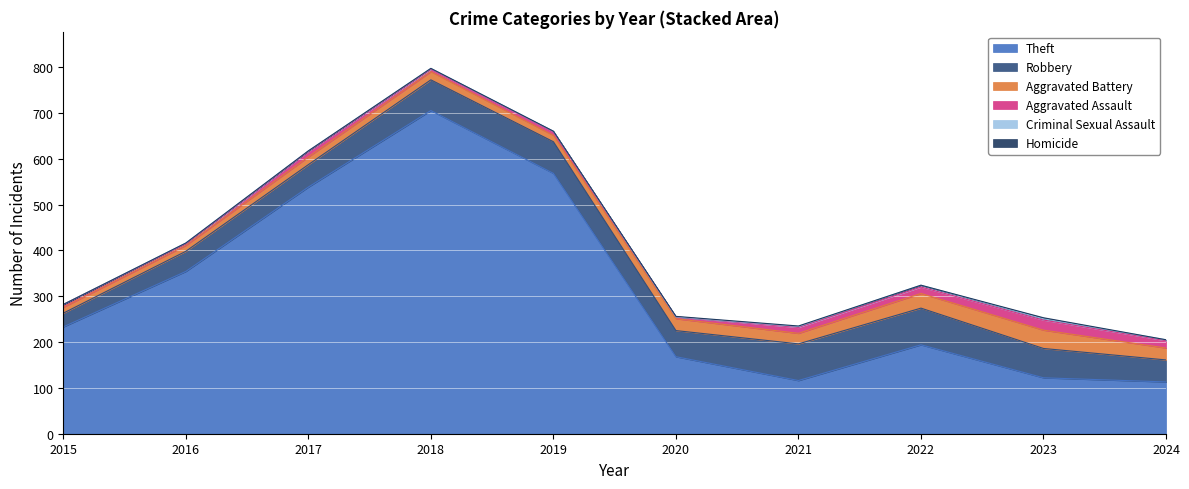

Reading left to right, what are all the values shown in this chart?

Theft: 2015=233	2016=354	2017=538	2018=705	2019=568	2020=168	2021=116	2022=194	2023=122	2024=113
Robbery: 2015=30	2016=44	2017=49	2018=67	2019=69	2020=57	2021=80	2022=80	2023=64	2024=48
Aggravated Battery: 2015=13	2016=13	2017=17	2018=18	2019=14	2020=26	2021=23	2022=32	2023=40	2024=26
Aggravated Assault: 2015=6	2016=3	2017=12	2018=5	2019=8	2020=4	2021=13	2022=14	2023=22	2024=16
Criminal Sexual Assault: 2015=0	2016=2	2017=1	2018=2	2019=1	2020=0	2021=2	2022=4	2023=3	2024=2
Homicide: 2015=0	2016=0	2017=0	2018=0	2019=0	2020=1	2021=1	2022=0	2023=2	2024=0